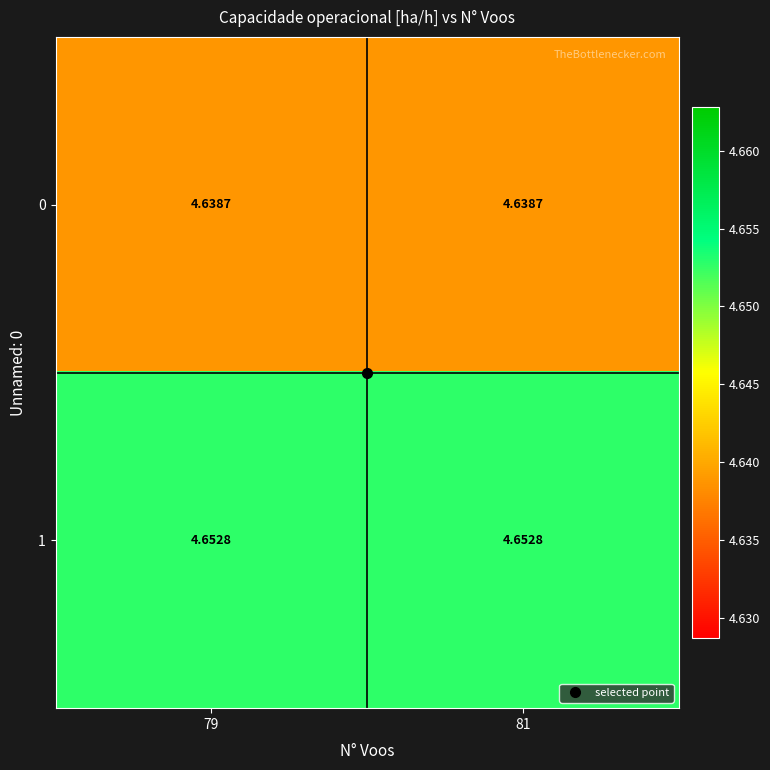

Rank the series by their maximum value, from highest to lowest.

1, 0